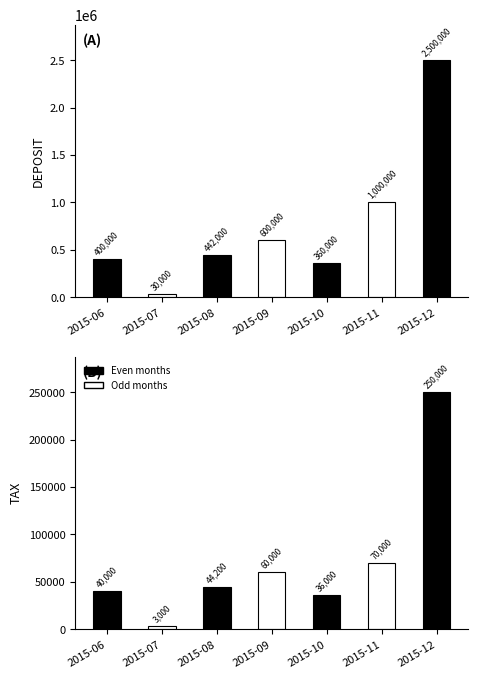

What is the sum of the DEPOSIT values at 2015-08 and 2015-09?

1042000